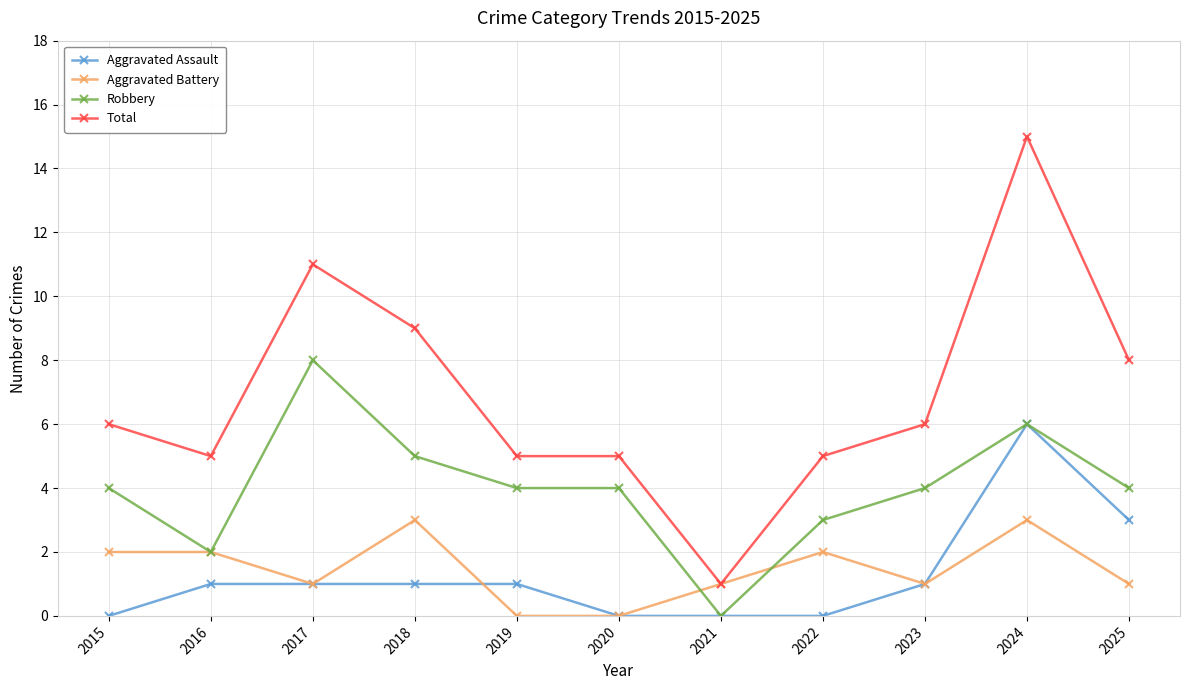

True or false: Aggravated Battery has more than 1 points higher than both neighbors.

True